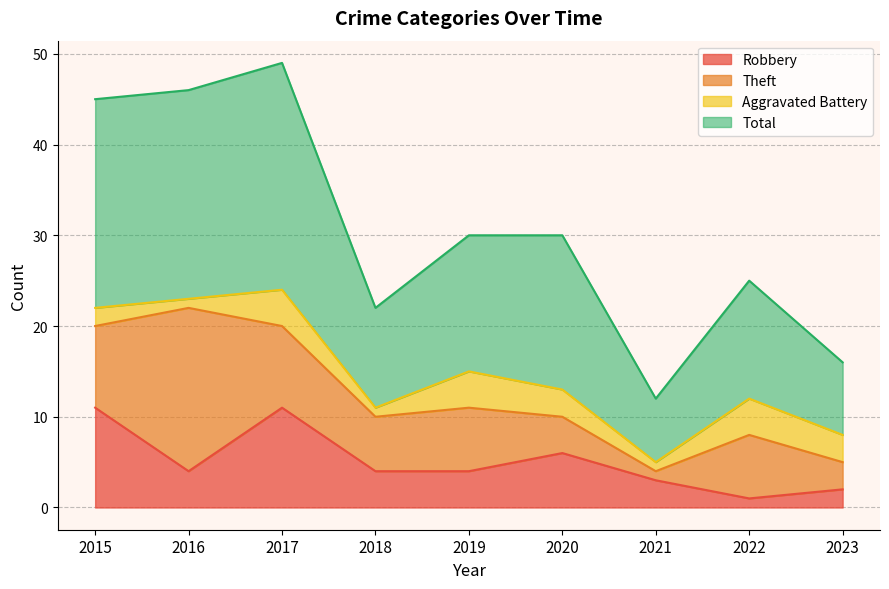

What is the average value of the Robbery series?

5